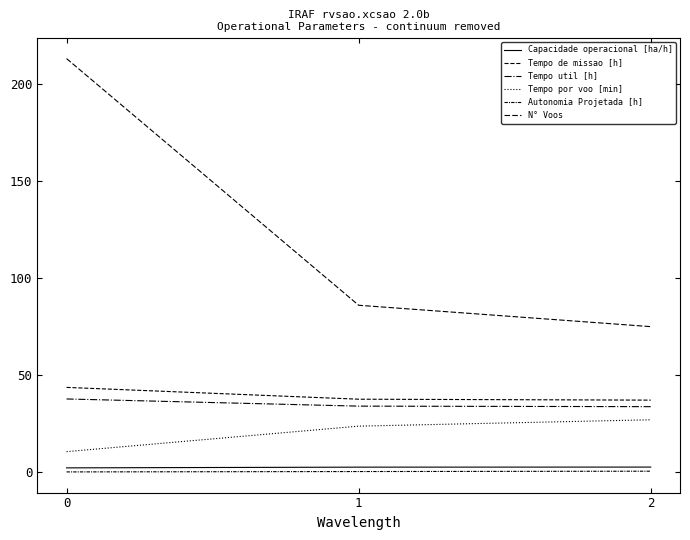

Does the chart have visible grid lines?

No